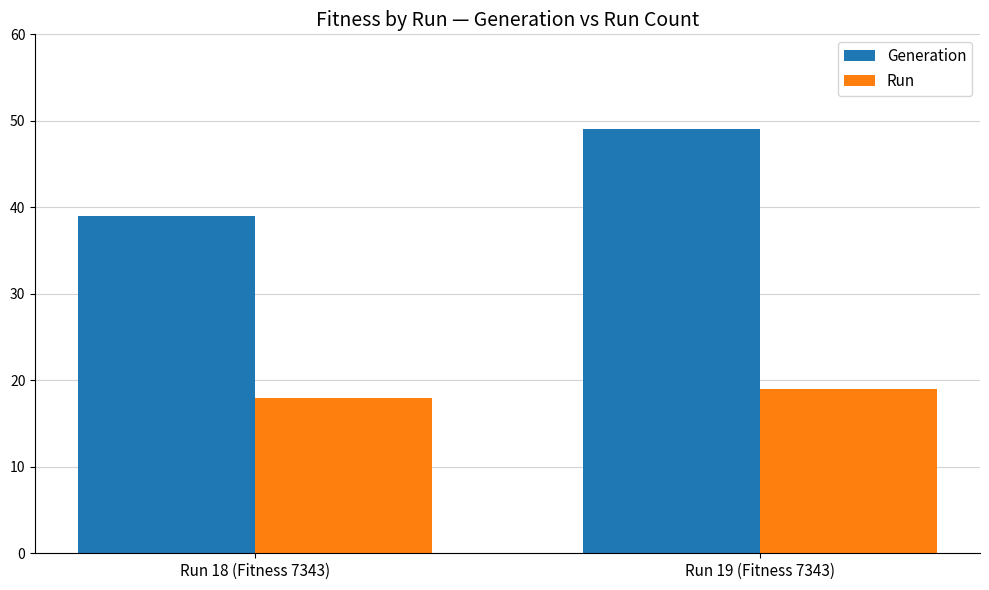

Reading left to right, list all the values displayed in this chart.

Generation: Run 18 (Fitness 7343)=39	Run 19 (Fitness 7343)=49
Run: Run 18 (Fitness 7343)=18	Run 19 (Fitness 7343)=19